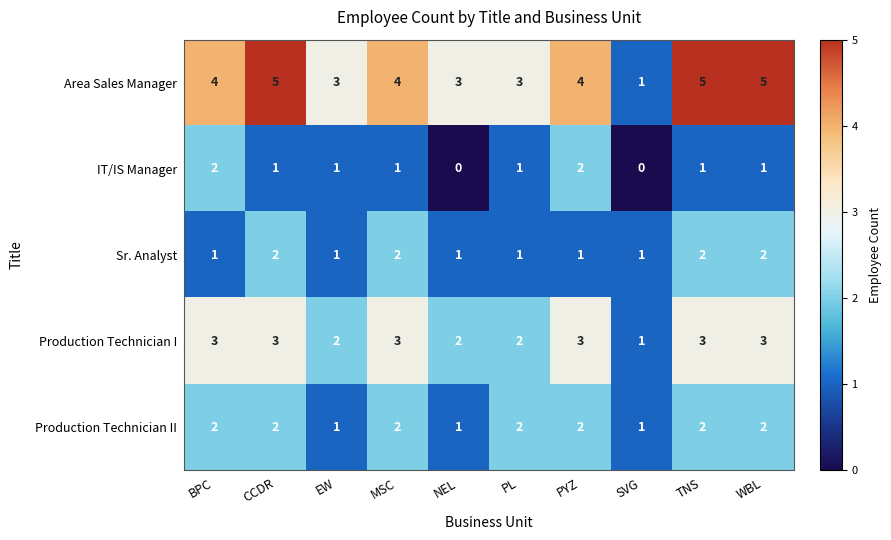

Which category has the lowest value in the Production Technician I series?

SVG